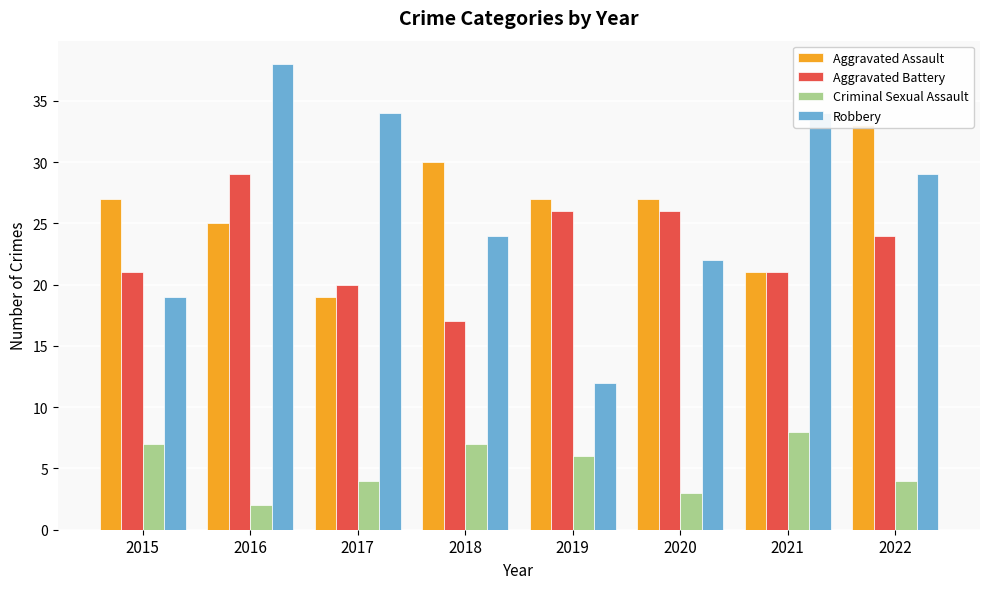

List the series in order of their peak value, lowest first.

Criminal Sexual Assault, Aggravated Battery, Aggravated Assault, Robbery